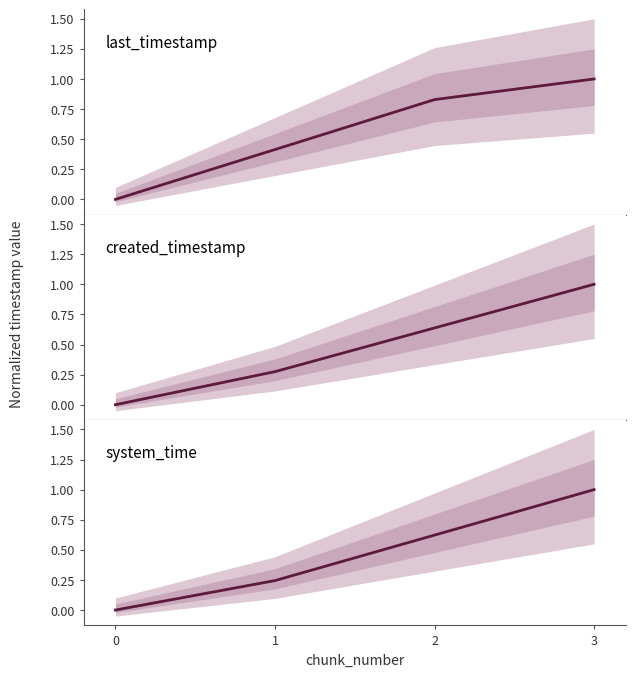

Which series has the largest total across all categories?

last_timestamp